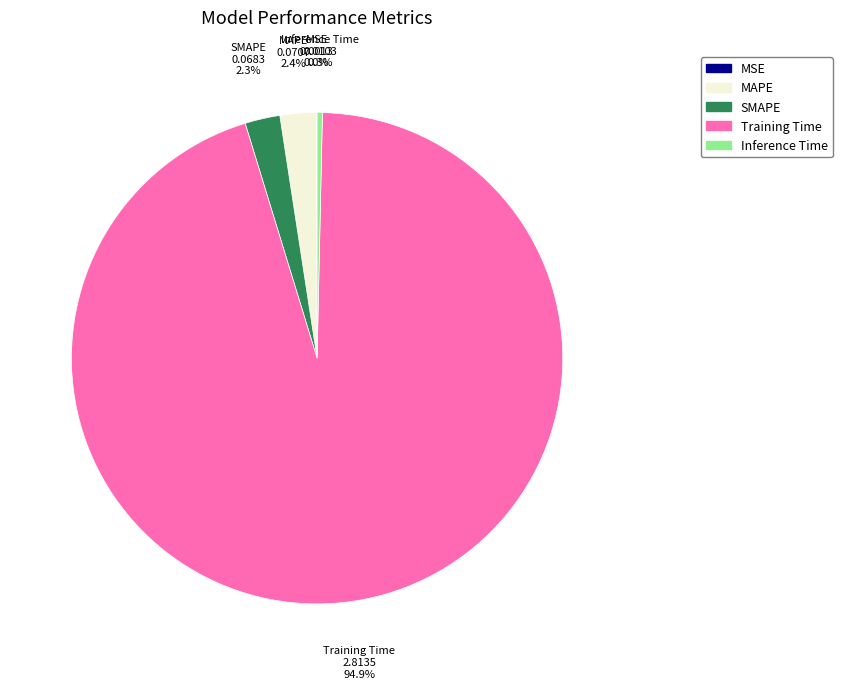

What is the largest slice in the pie chart?

Training Time